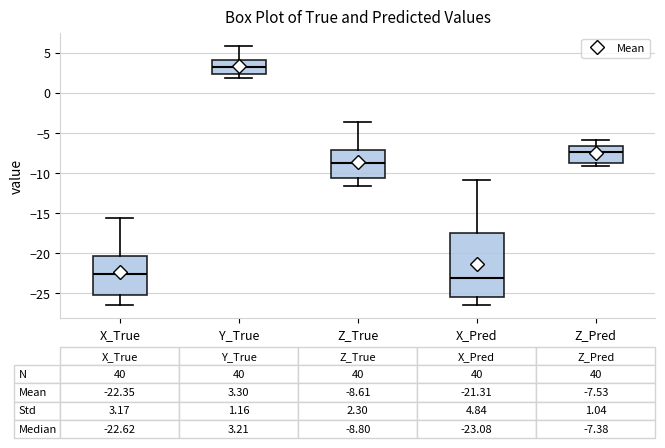

Comparing the boxes themselves (not the whiskers), which one is the tallest?

X_Pred